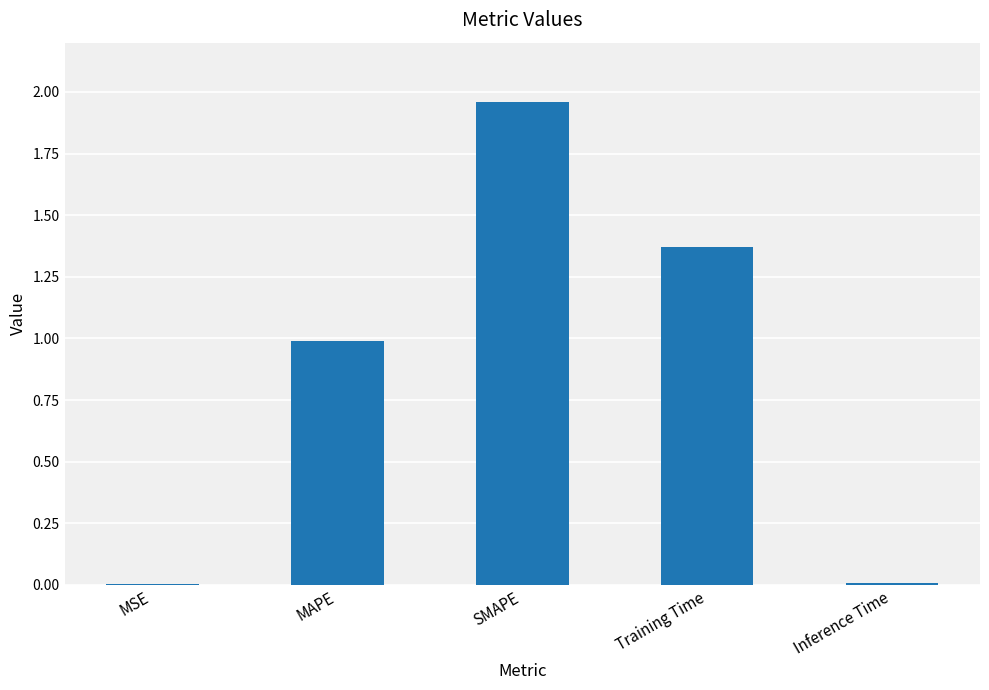

Are the bars horizontal?

No